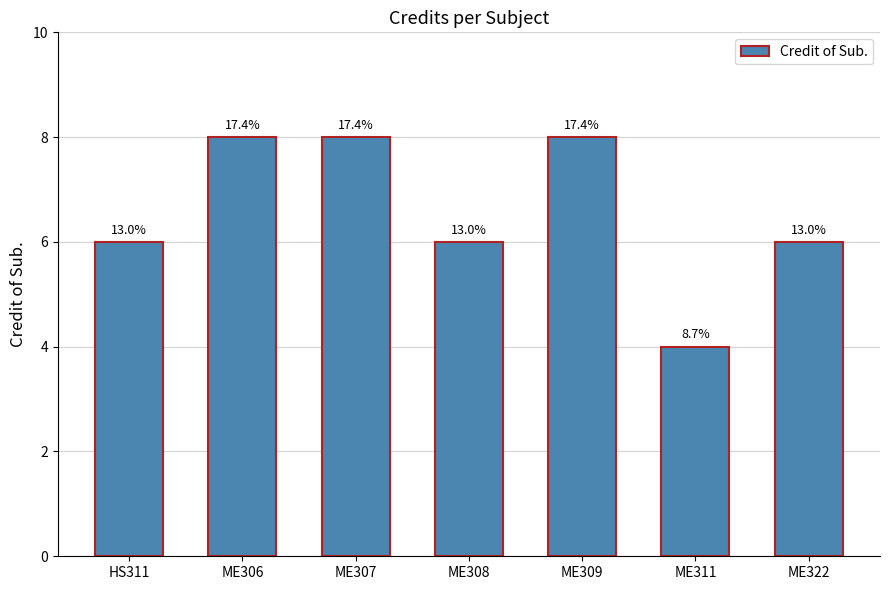

How many bars are there in total?

7